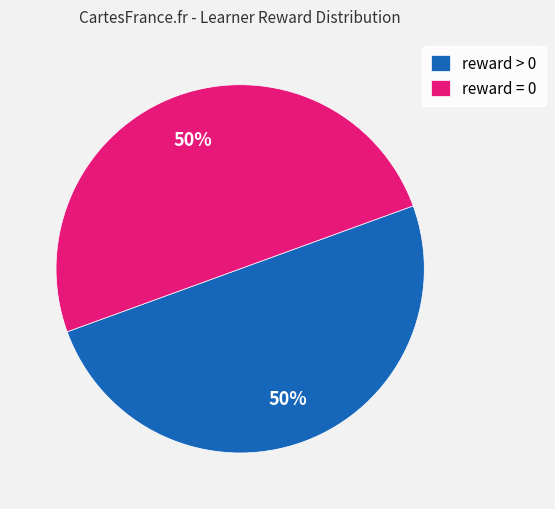

To the nearest percent, what is the average slice percentage?

50%